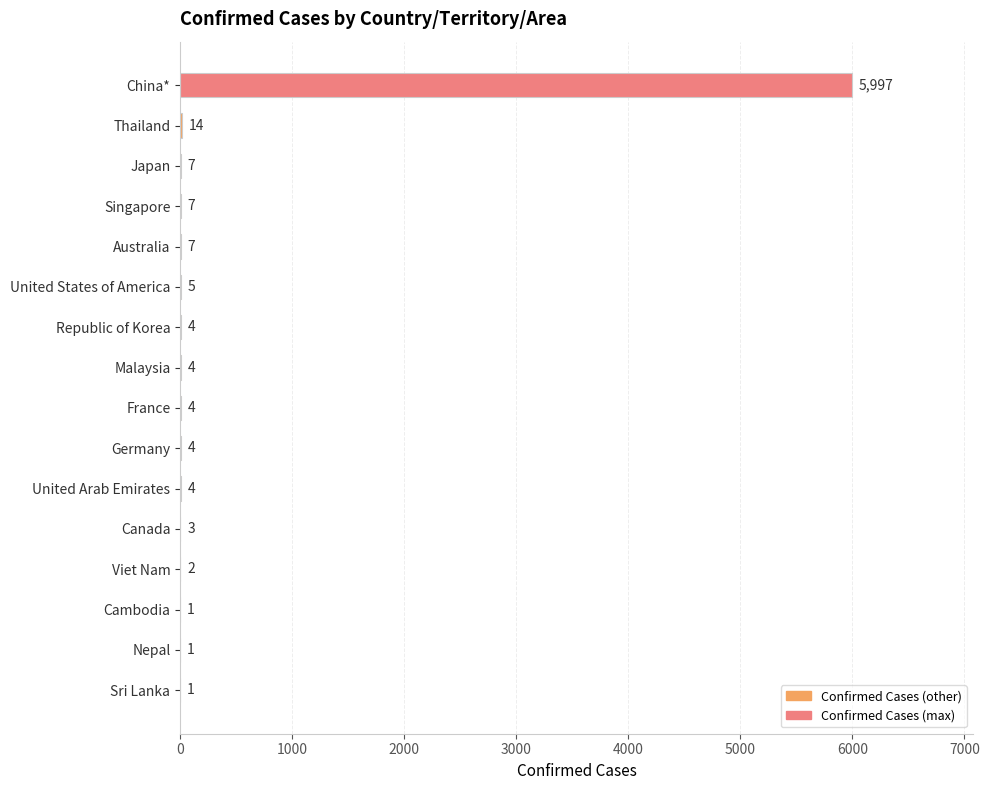

The value at United States of America is 5. True or false?

True